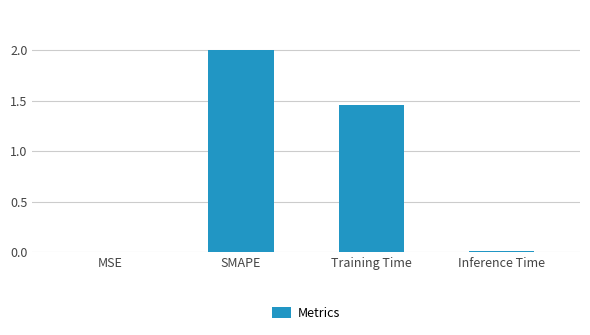

The value at SMAPE is 2.9. True or false?

False